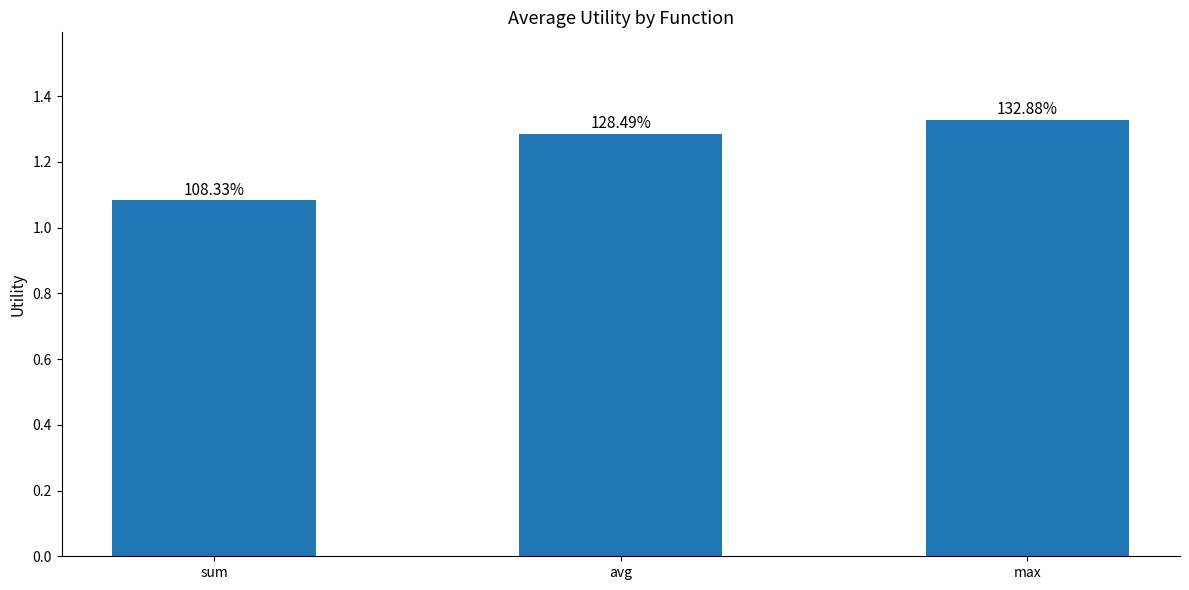

The value at avg is 2.1. True or false?

False